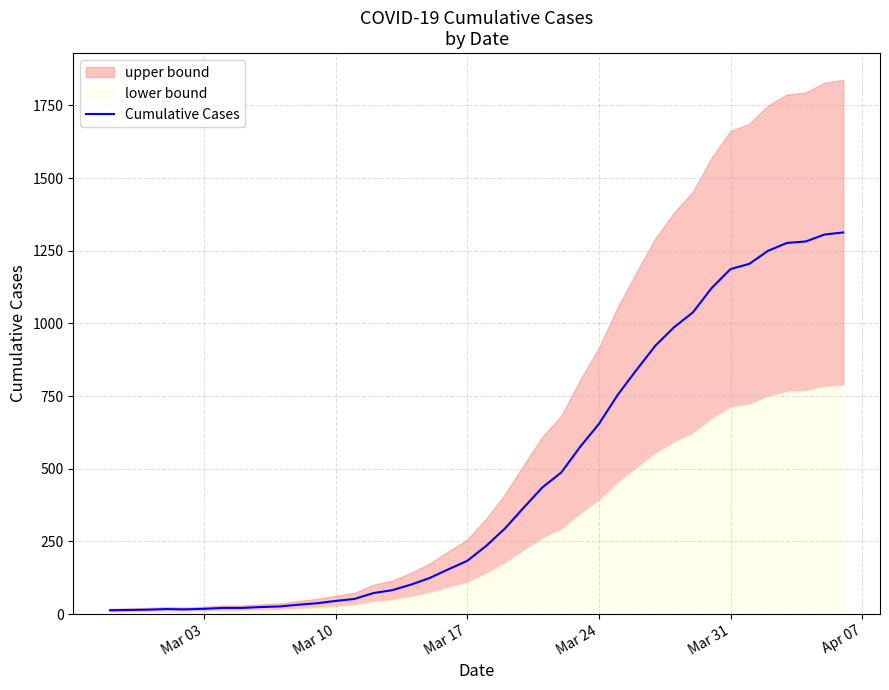

What is the average value?

465